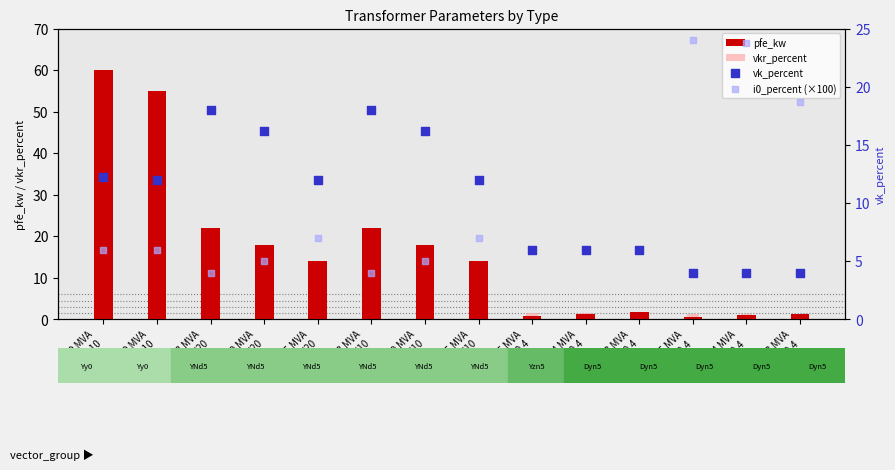

Which series reaches the minimum Y coordinate?

vkr_percent